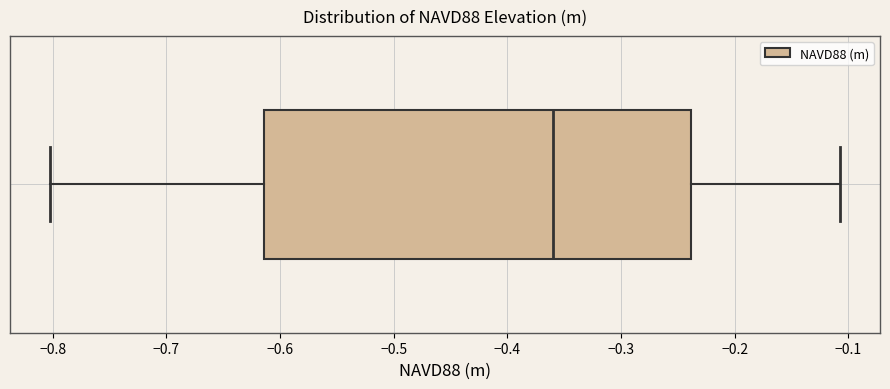

Transcribe this box plot: give where the median line is, the range the box spans, and where the two whiskers end, as read against the x-axis. The values are not printed on the chart, so give them approximately, as read against the axis.

median -0.36, box -0.61 to -0.24, whiskers -0.80 to -0.11